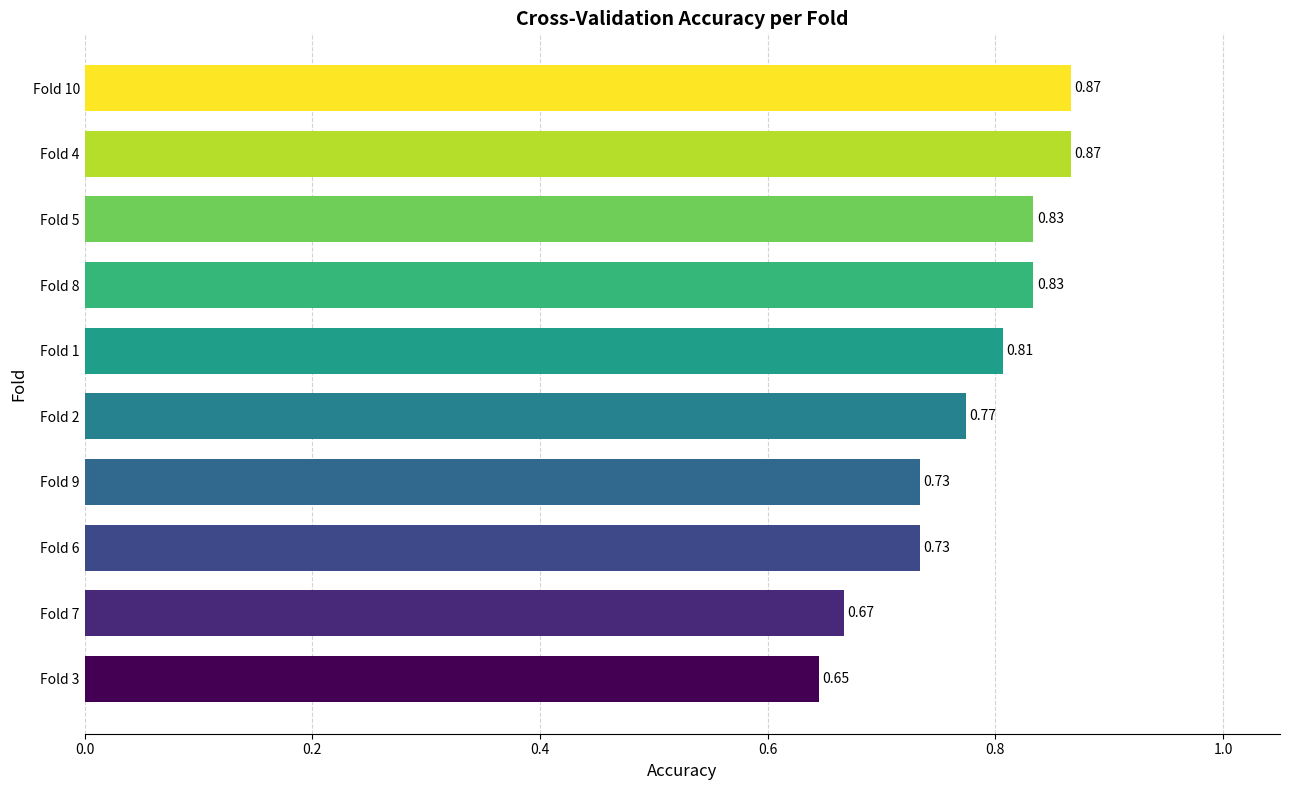

How many series are shown in this chart?

1